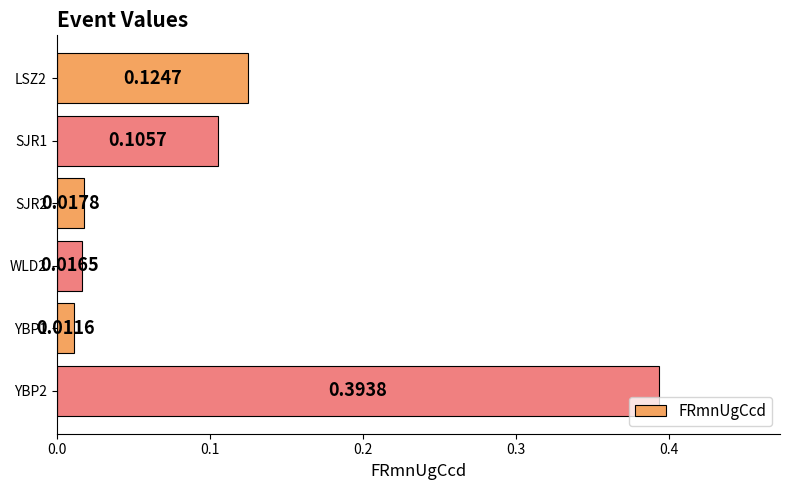

Which has a higher value, YBP1 or SJR1?

SJR1